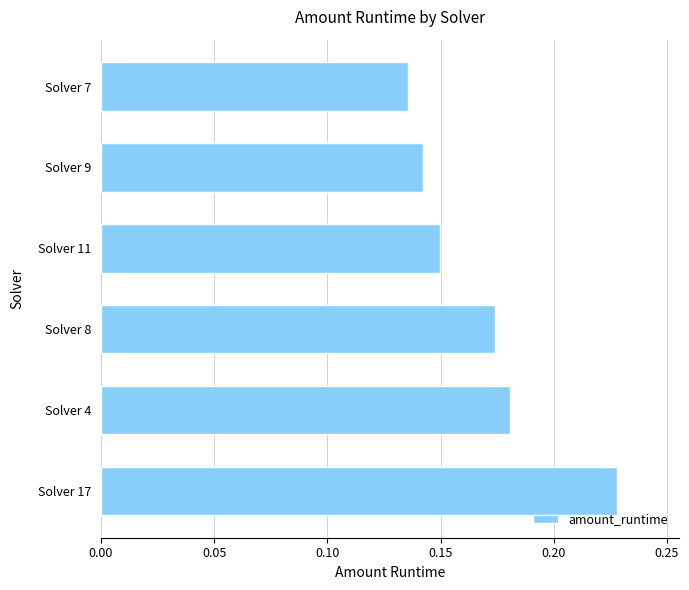

What is the sum of the values at Solver 11 and Solver 8?

0.3